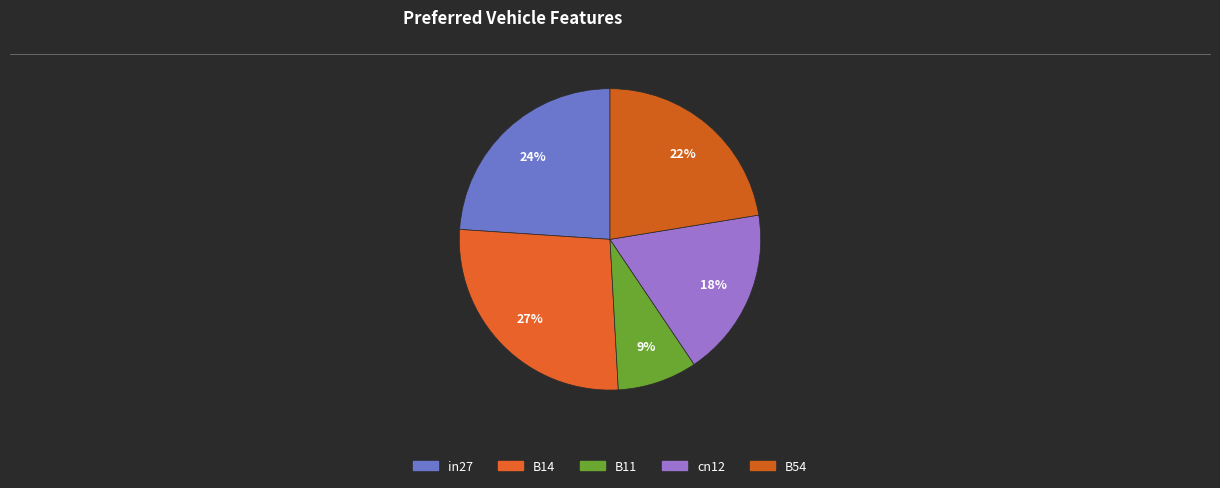

Does any single category account for the majority?

No